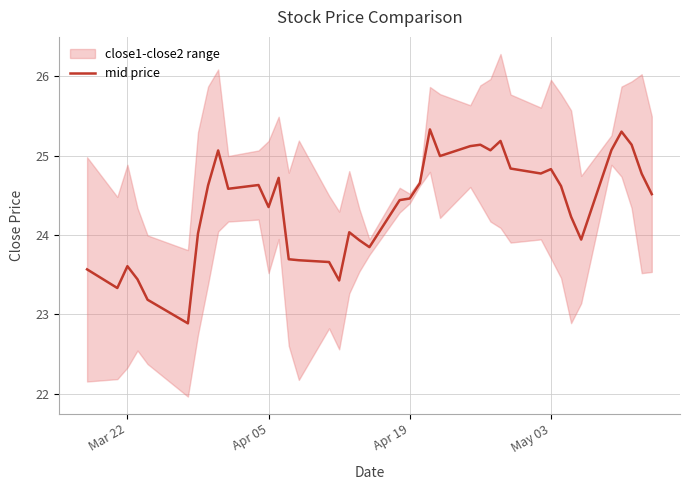

What is the lowest value of the mid price series?

22.9